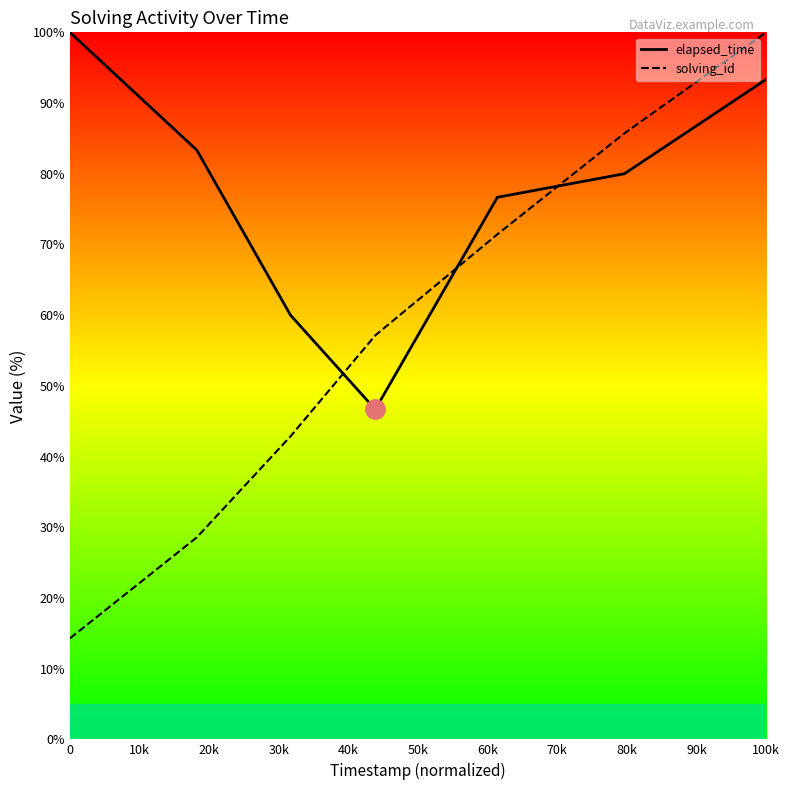

What is the difference between the second highest and second lowest values in the solving_id series?

57.1